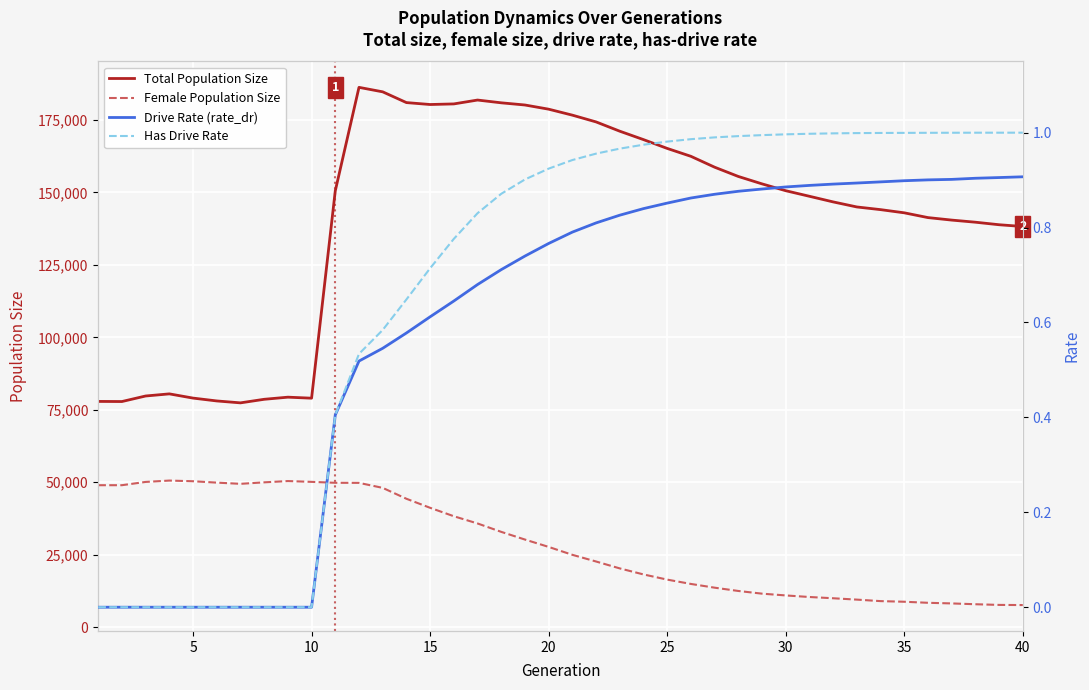

True or false: Female Population Size and Drive Rate (rate_dr) intersect in this chart.

False